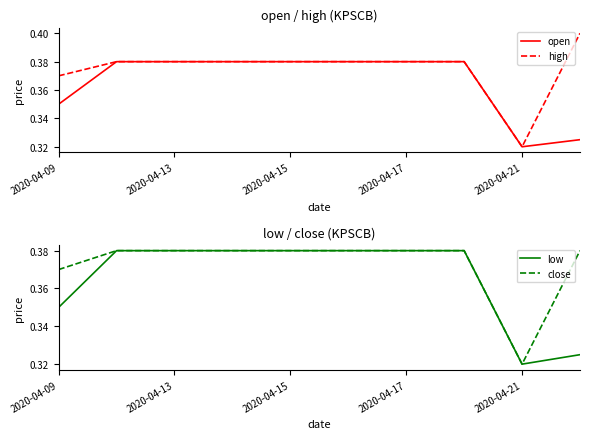

The value of high at 2020-04-13 is 0.5. True or false?

False